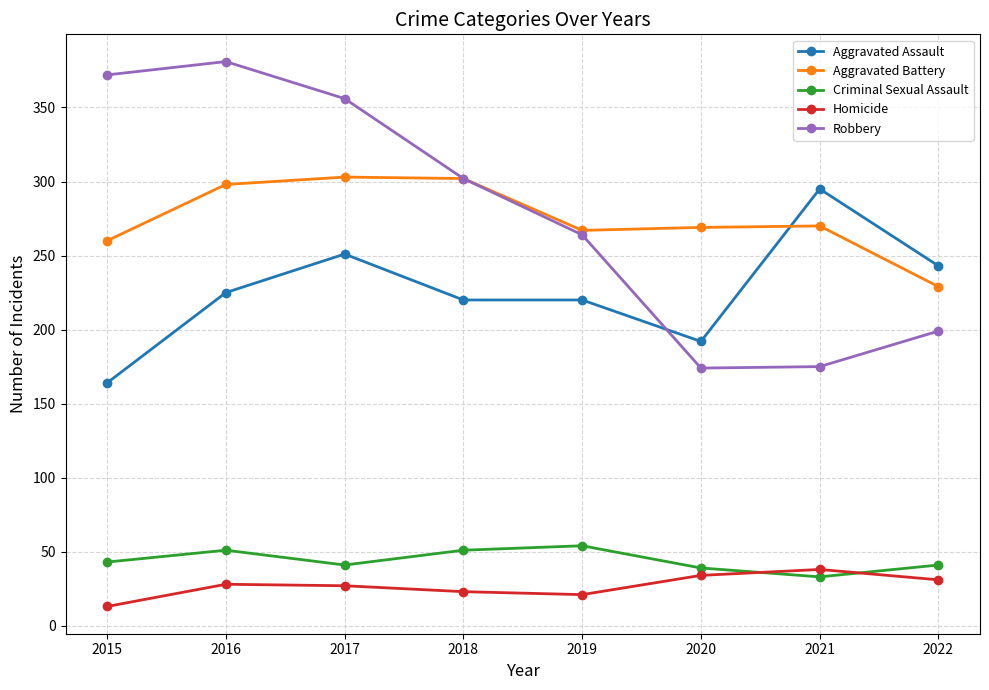

What is the minimum value for Criminal Sexual Assault?

33